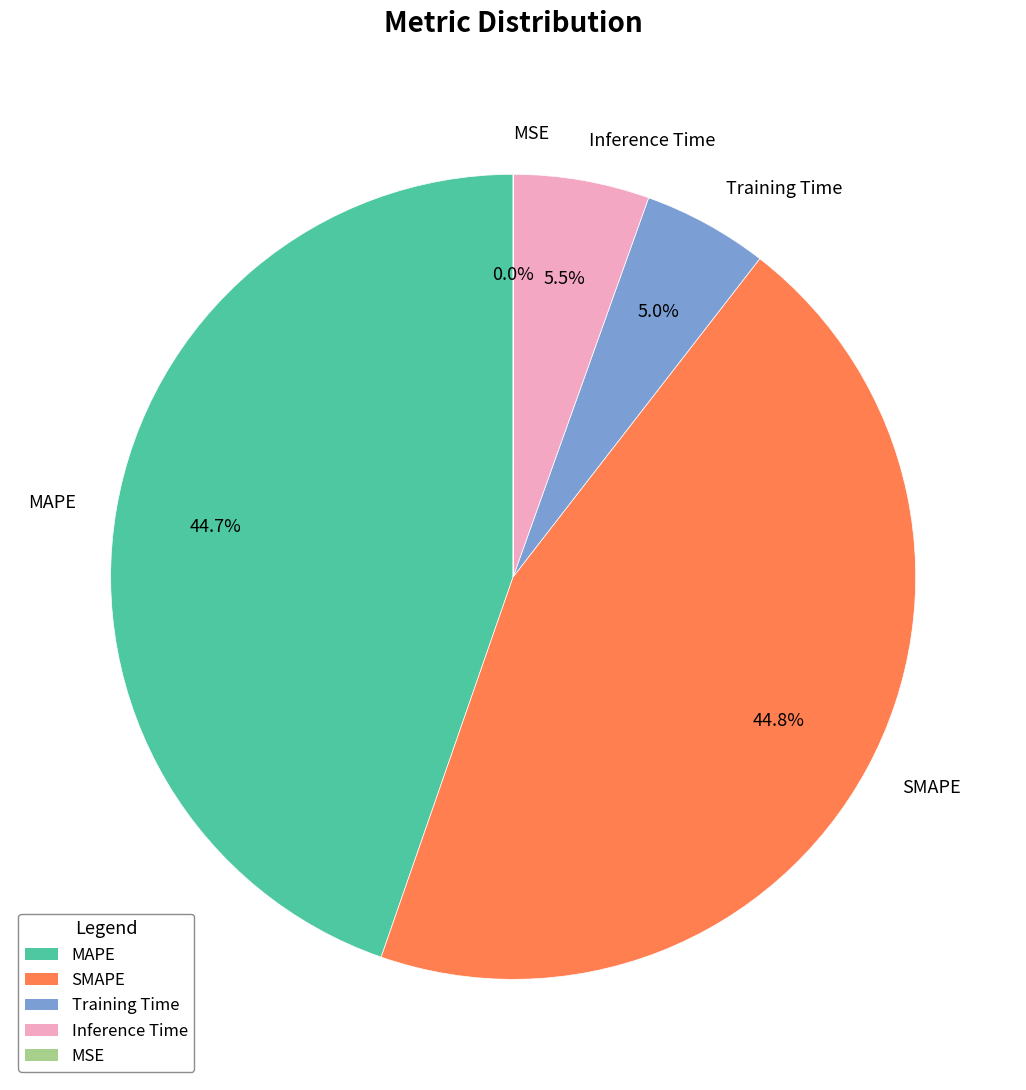

Between MAPE and Training Time, which is larger?

MAPE